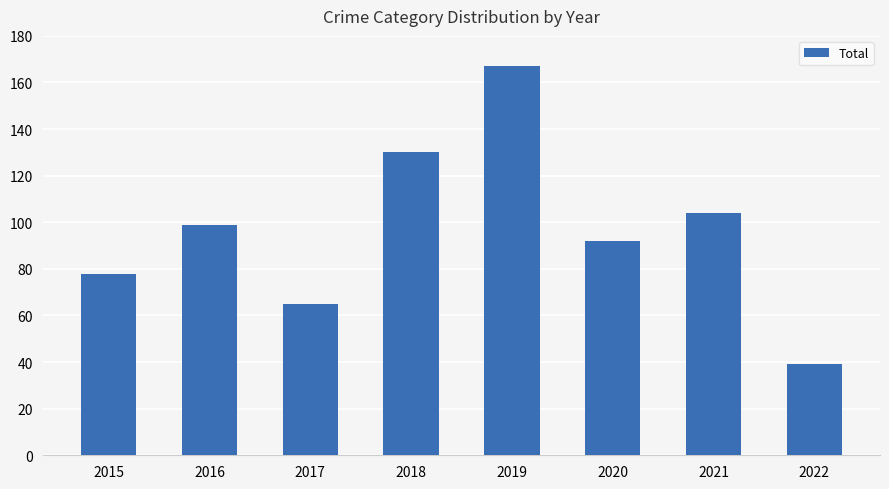

Reading right to left, list all the values displayed in this chart.

39	104	92	167	130	65	99	78